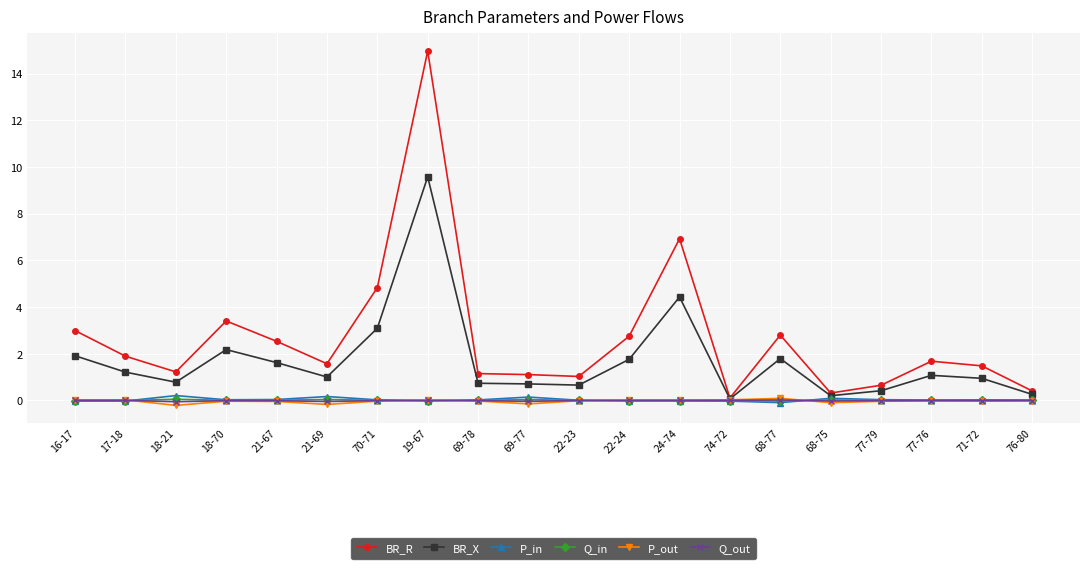

Which series has the largest range (max minus min)?

BR_R